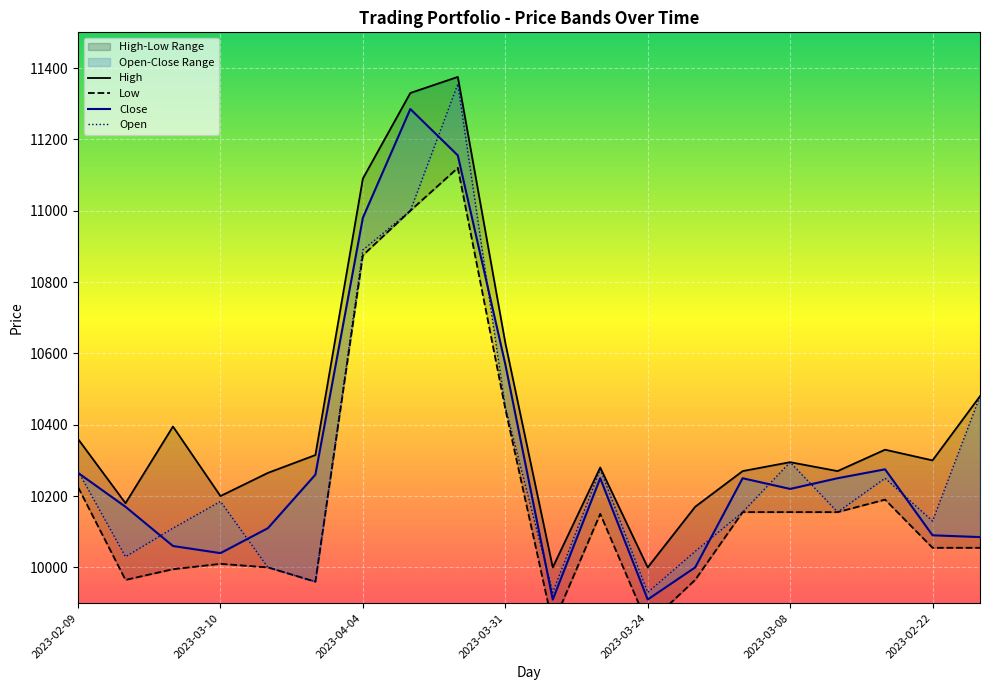

What is the maximum value shown in the chart?

11375